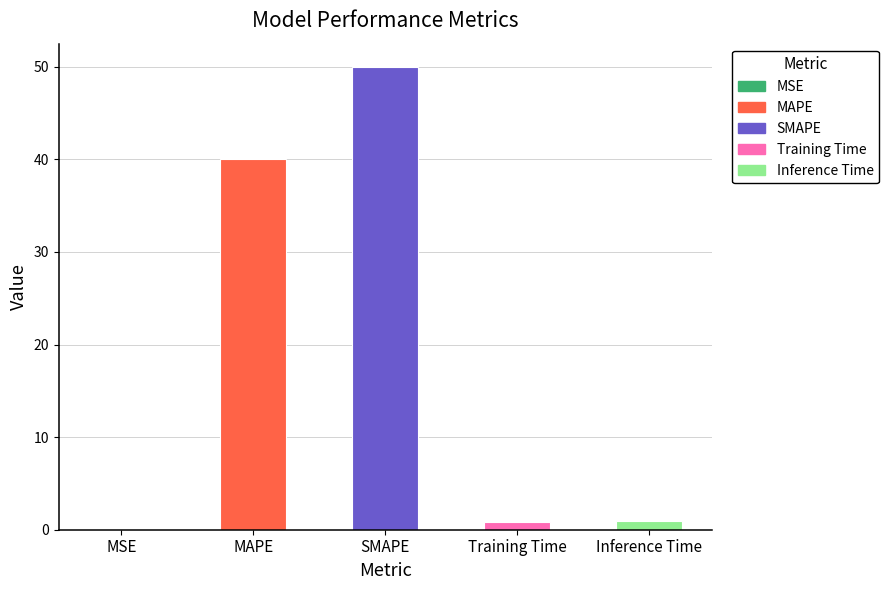

Is it true that the value at SMAPE is 50.0?

True